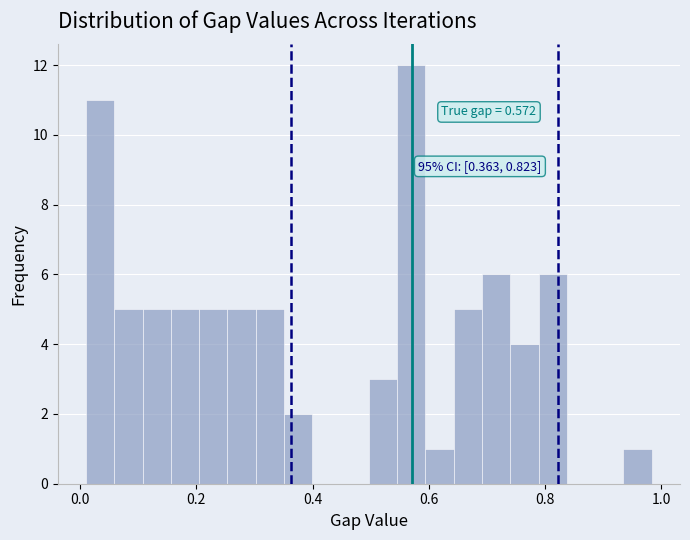

Around what value on the x-axis is the tallest bar? Give the approximate position of its centre, as read against the axis.

0.58